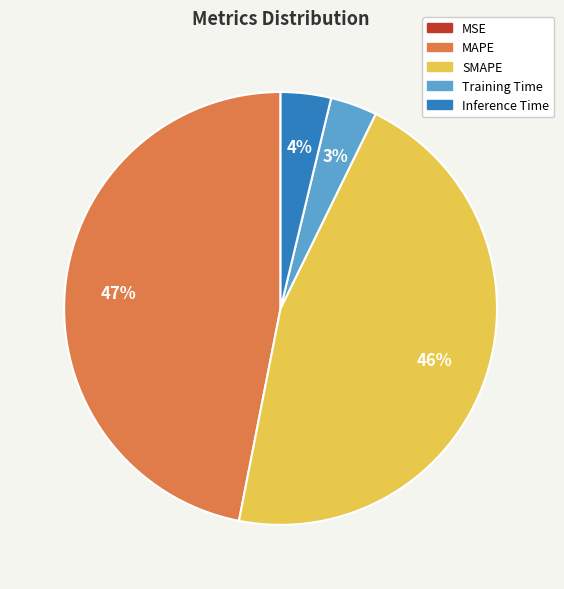

Which slice is the largest?

MAPE